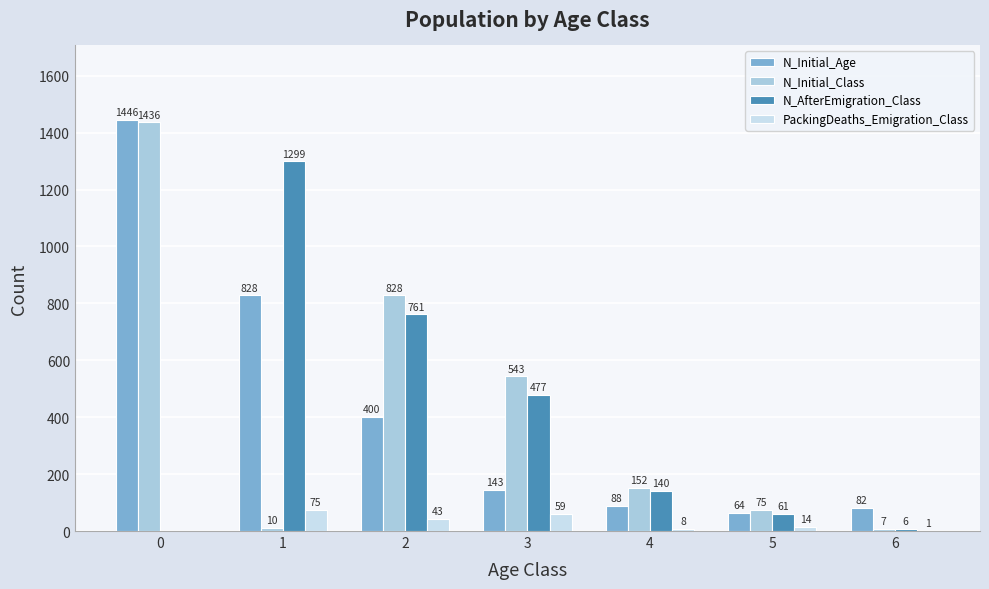

How many distinct data groups are displayed?

4